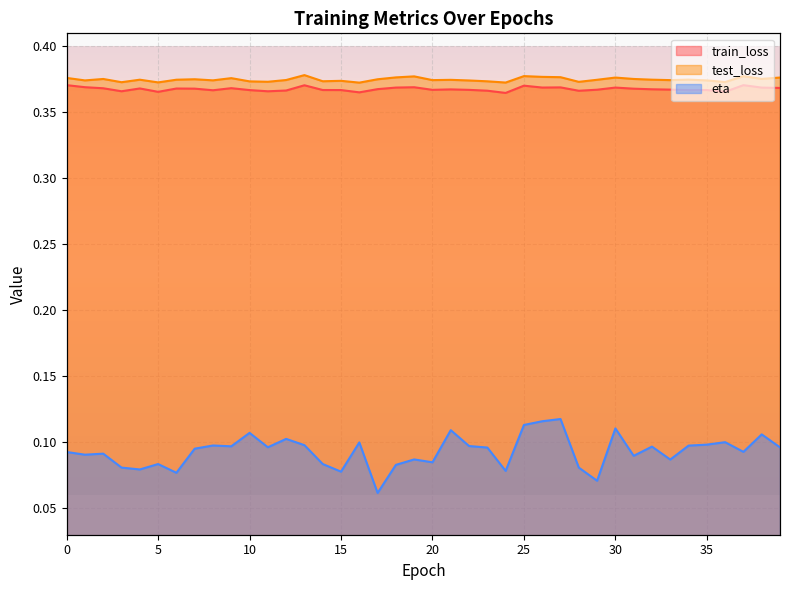

At 22, list the series in order from smallest to largest.

eta, train_loss, test_loss